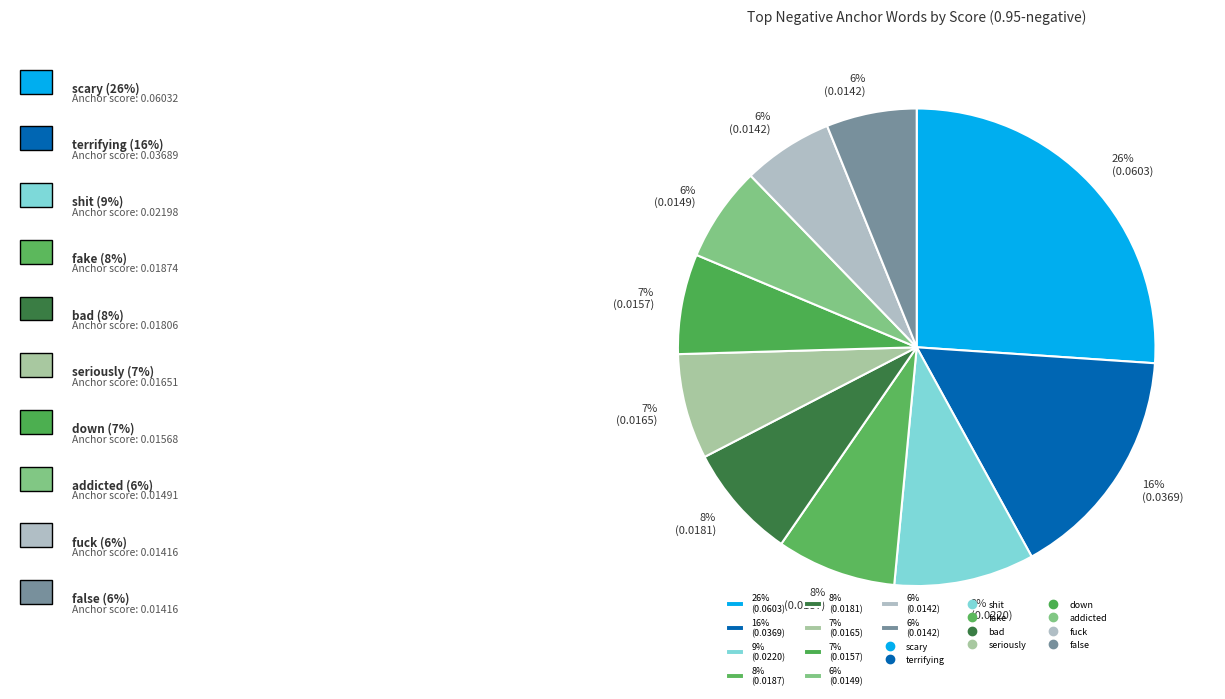

How many slices are in this pie chart?

10